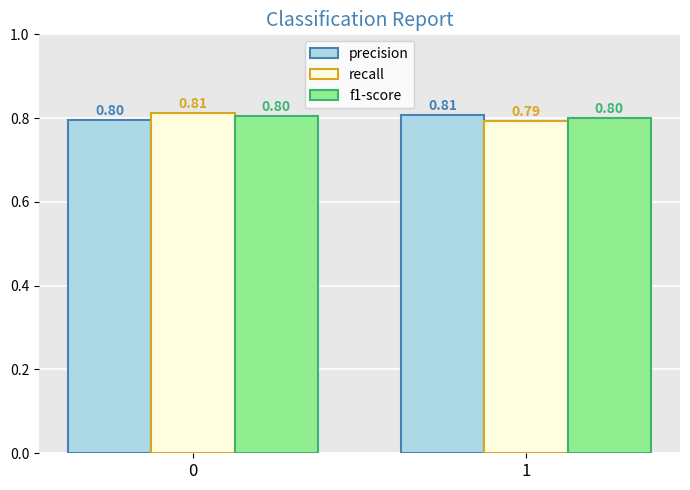

What is the sum of all recall values?

1.6